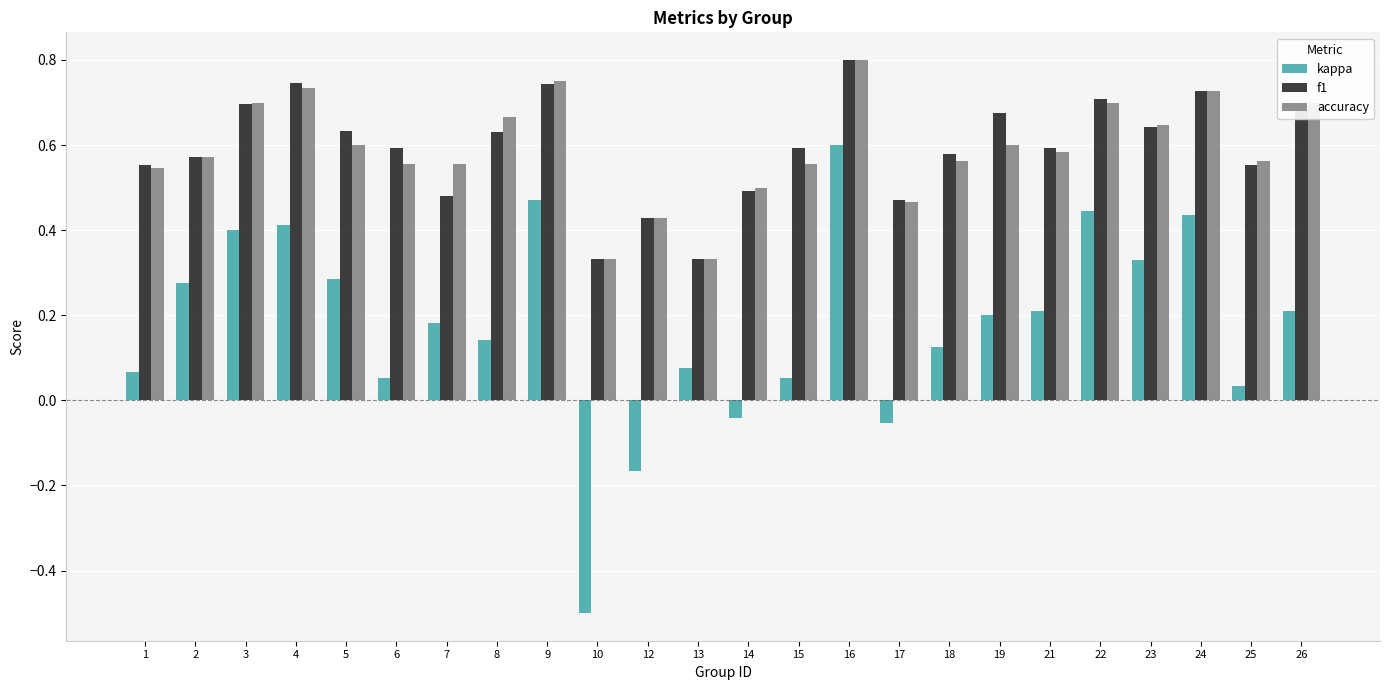

At which category is the sum across all series the highest?

16